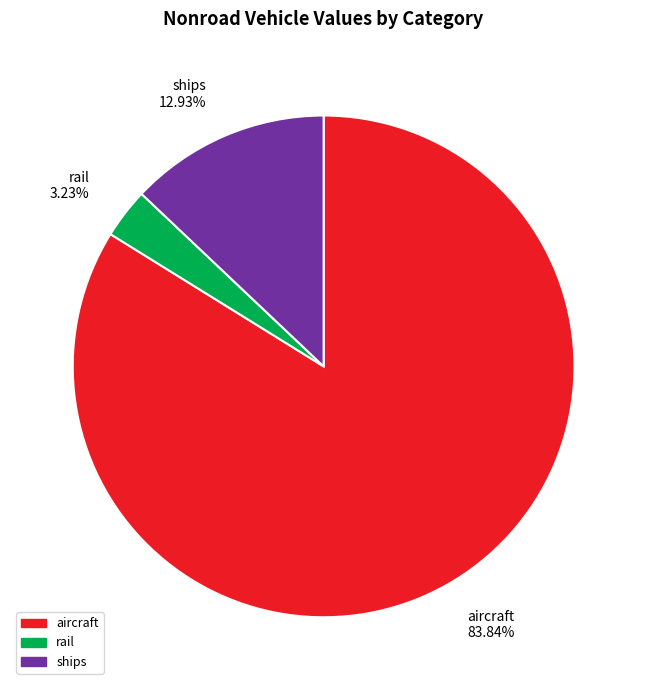

Which slice is the smallest?

rail